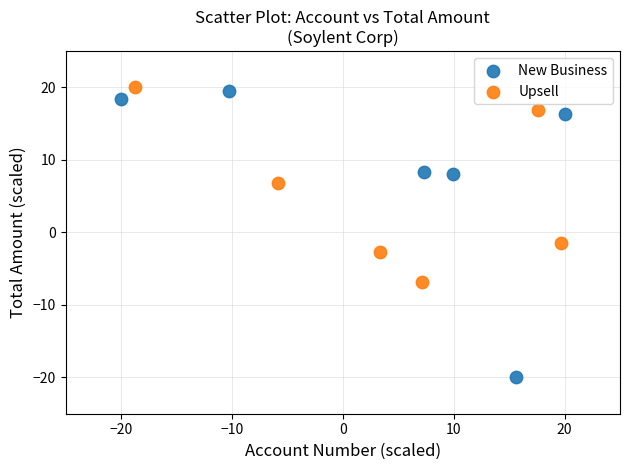

Which series reaches the minimum Y coordinate?

New Business